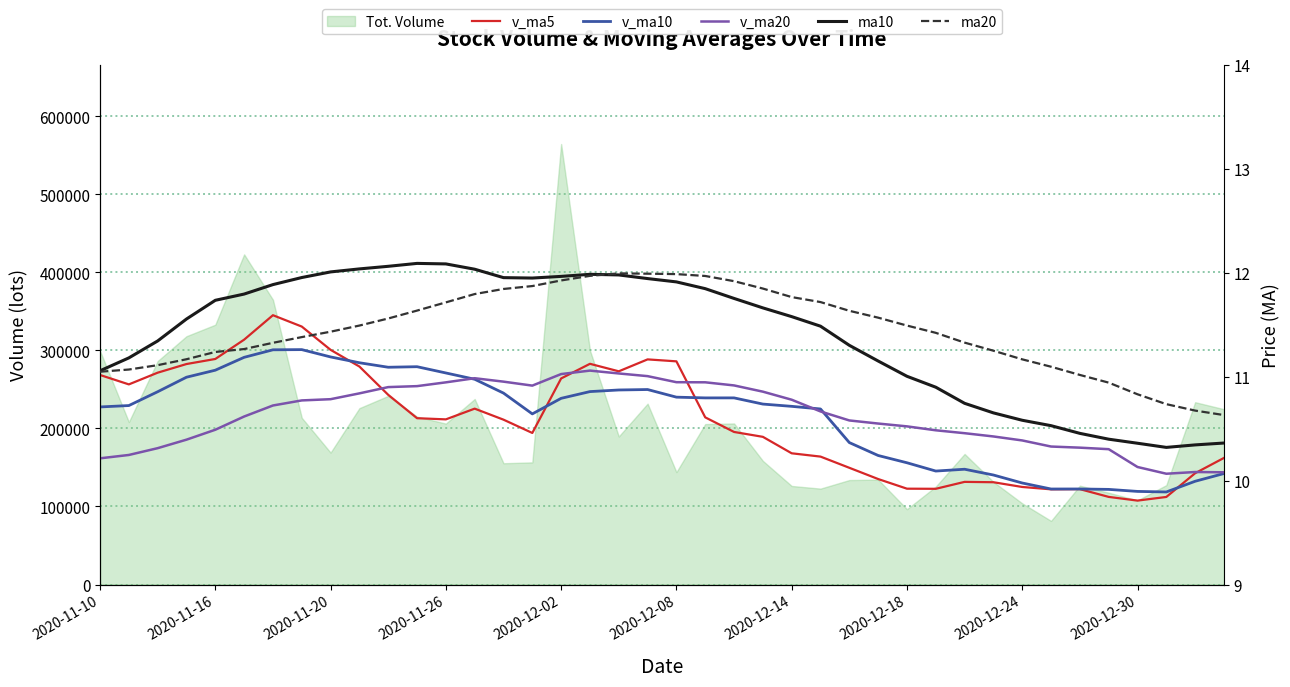

True or false: v_ma5 and v_ma10 intersect in this chart.

True